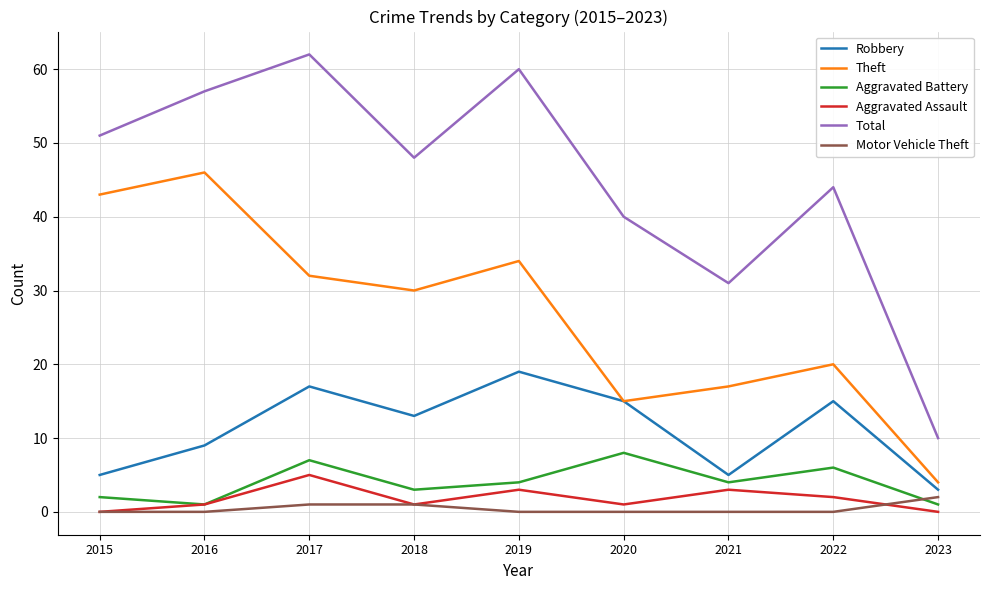

What is the difference between the maximum and minimum values in the Theft series?

42